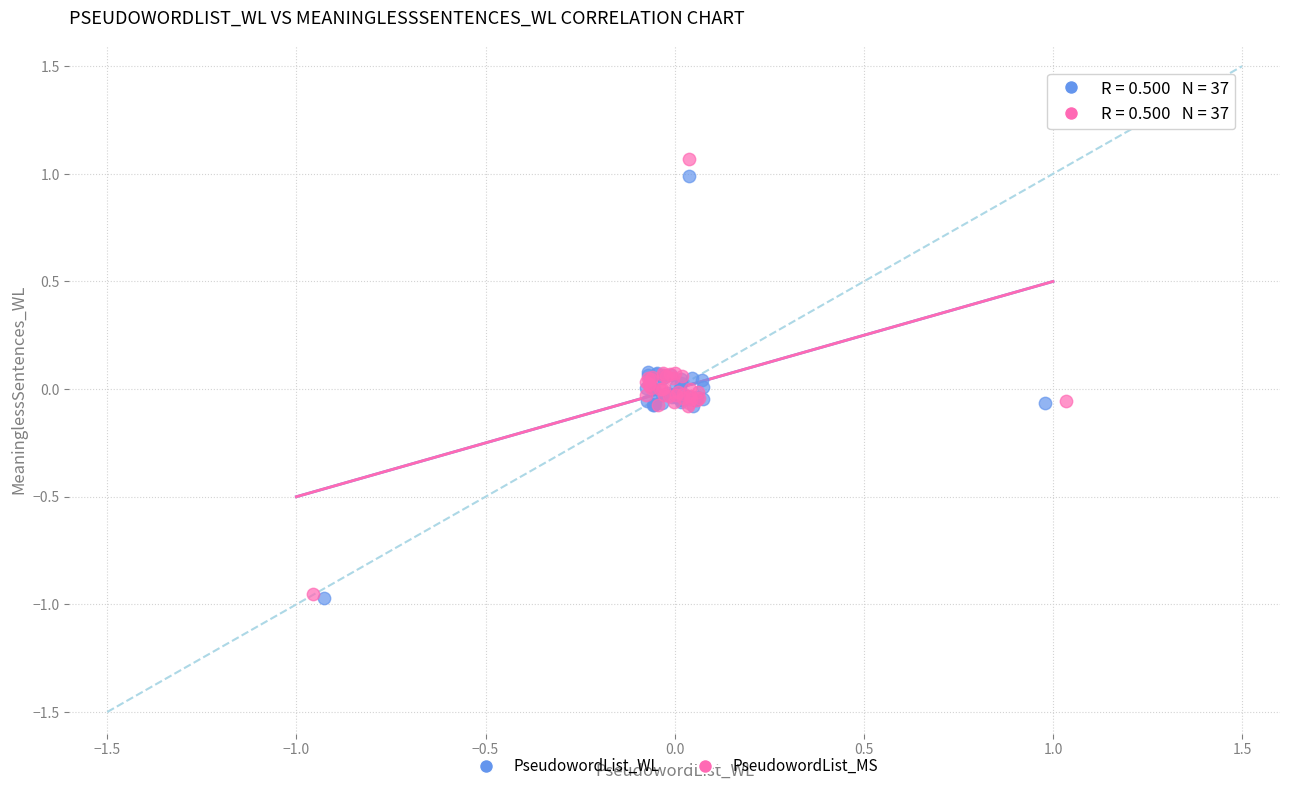

What are all the series names shown in the legend?

PseudowordList_WL, PseudowordList_MS